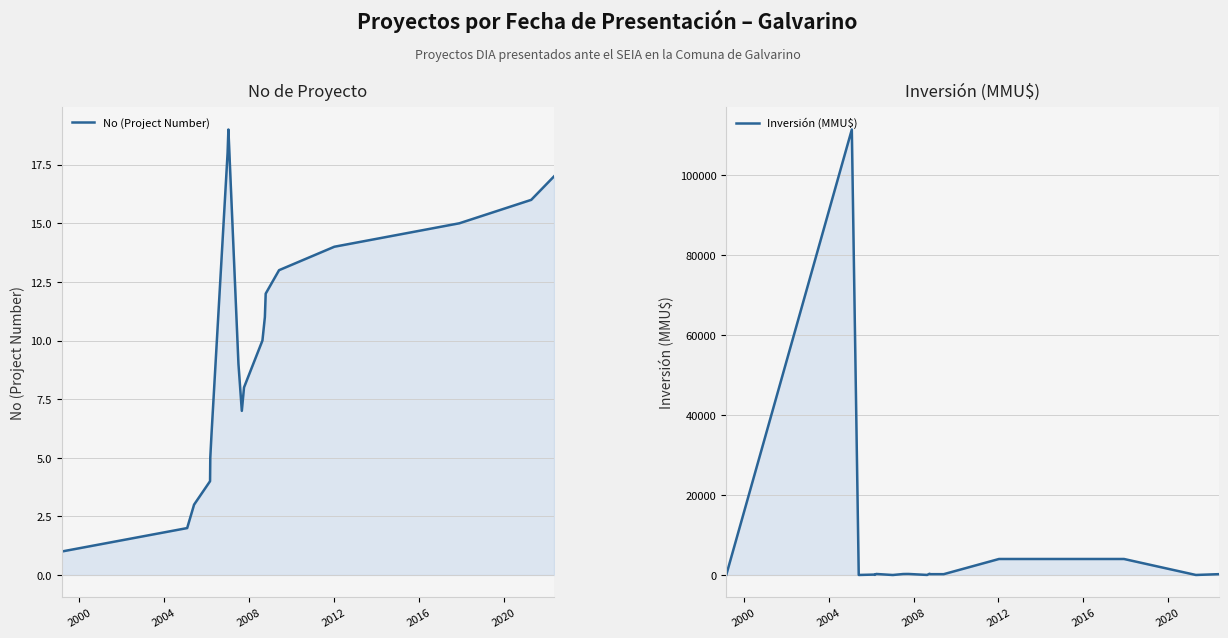

The value of No (Project Number) at 11 is 17. True or false?

False